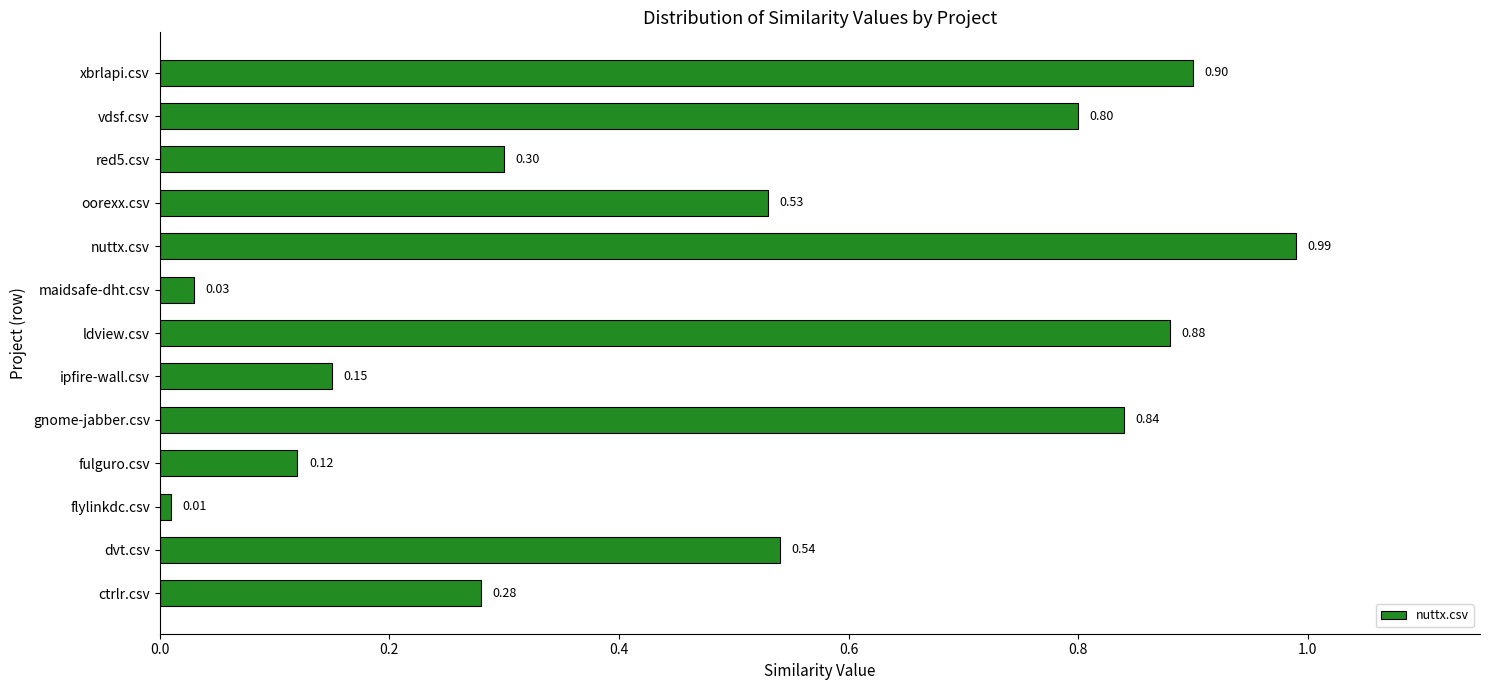

Rank the categories by value from lowest to highest.

flylinkdc.csv, maidsafe-dht.csv, fulguro.csv, ipfire-wall.csv, ctrlr.csv, red5.csv, oorexx.csv, dvt.csv, vdsf.csv, gnome-jabber.csv, ldview.csv, xbrlapi.csv, nuttx.csv